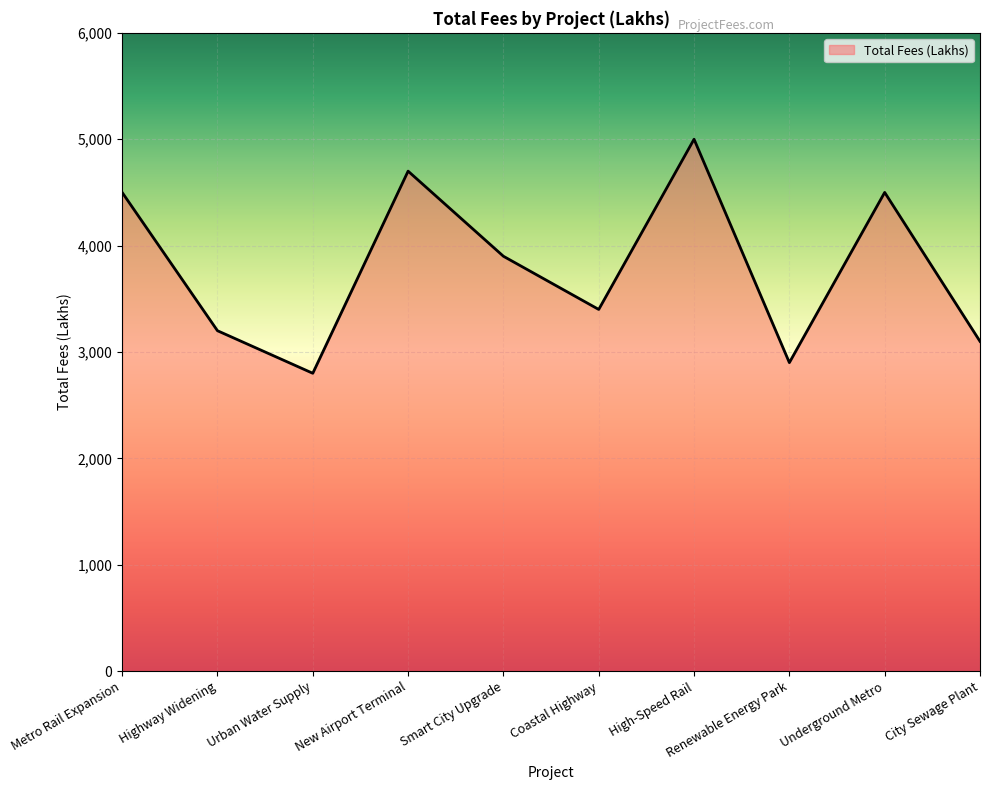

What value does the data have at Metro Rail Expansion, to the nearest 50?

4500